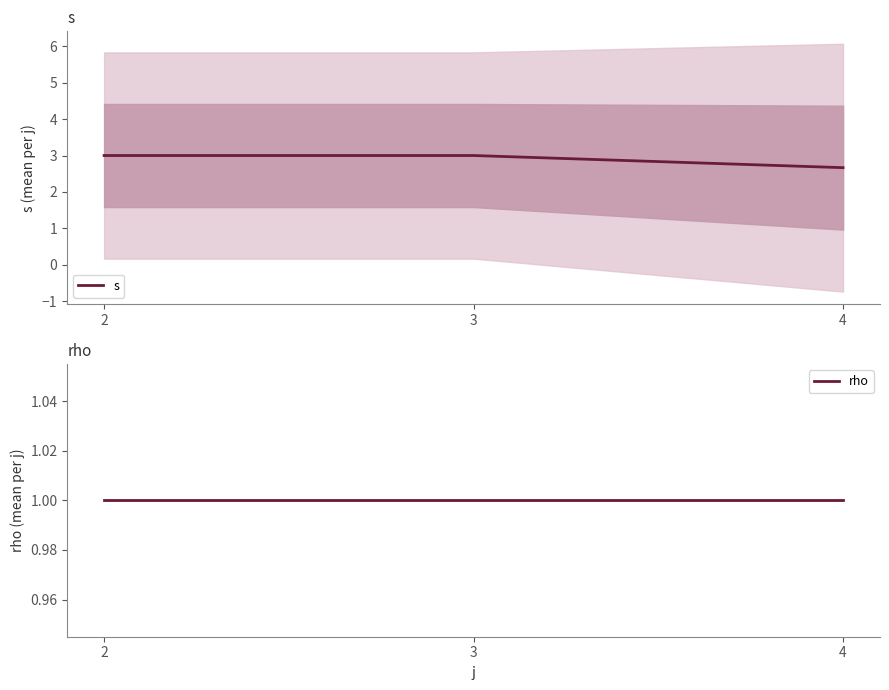

Which series has the largest total across all categories?

s